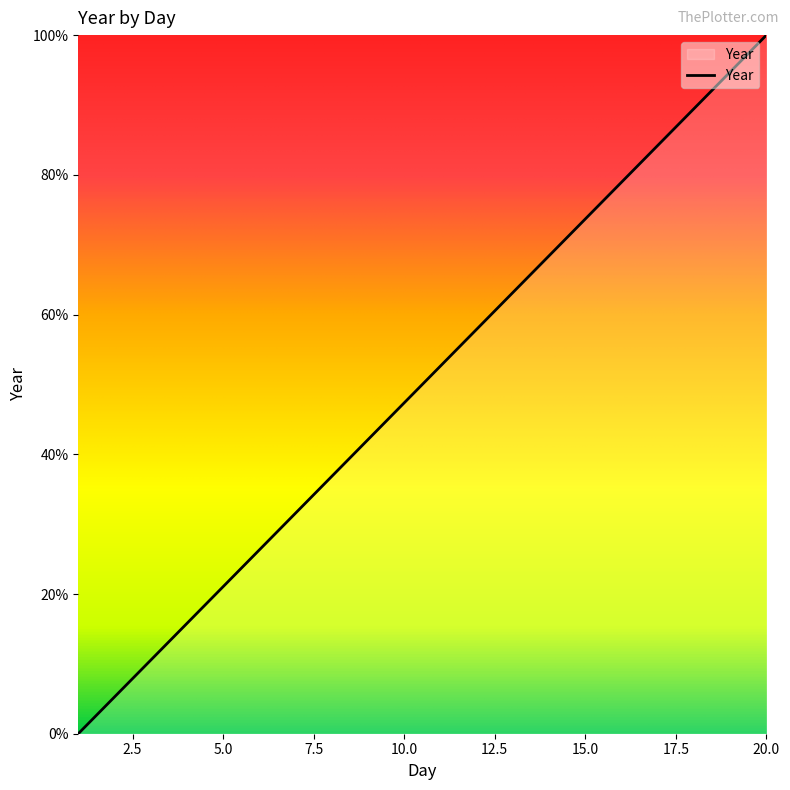

What is the greatest value displayed?

100.0